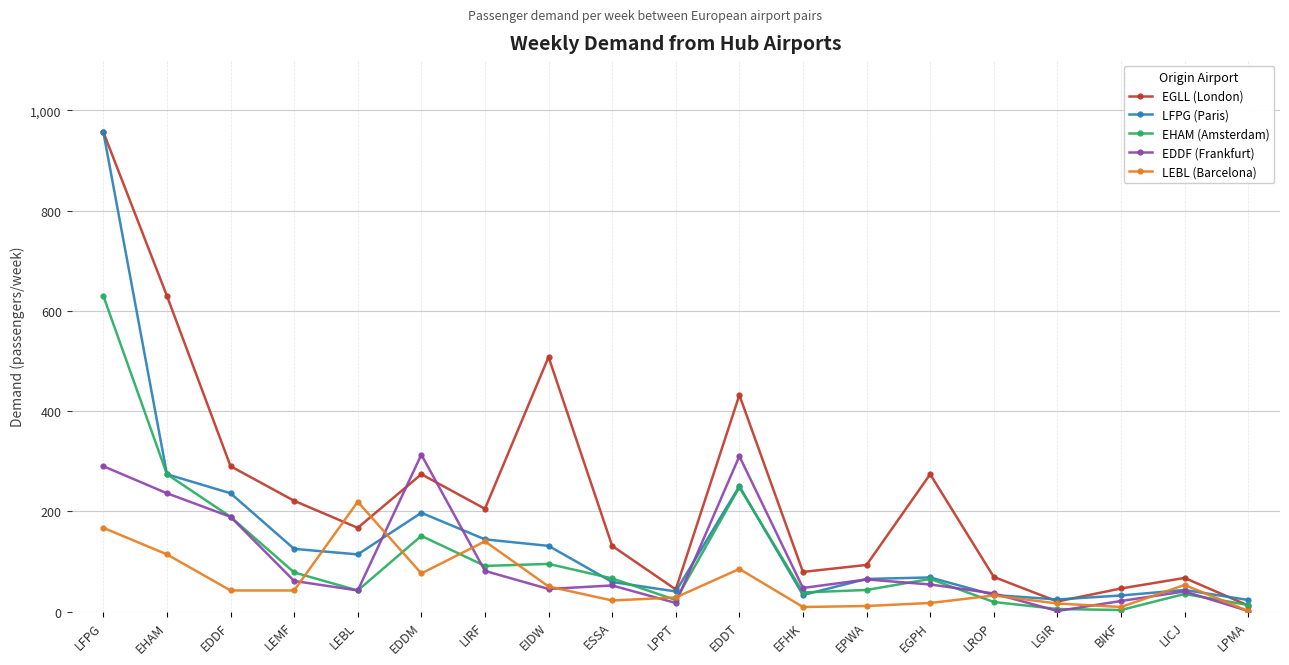

What is the spread (max minus min) of values at EPWA?

82